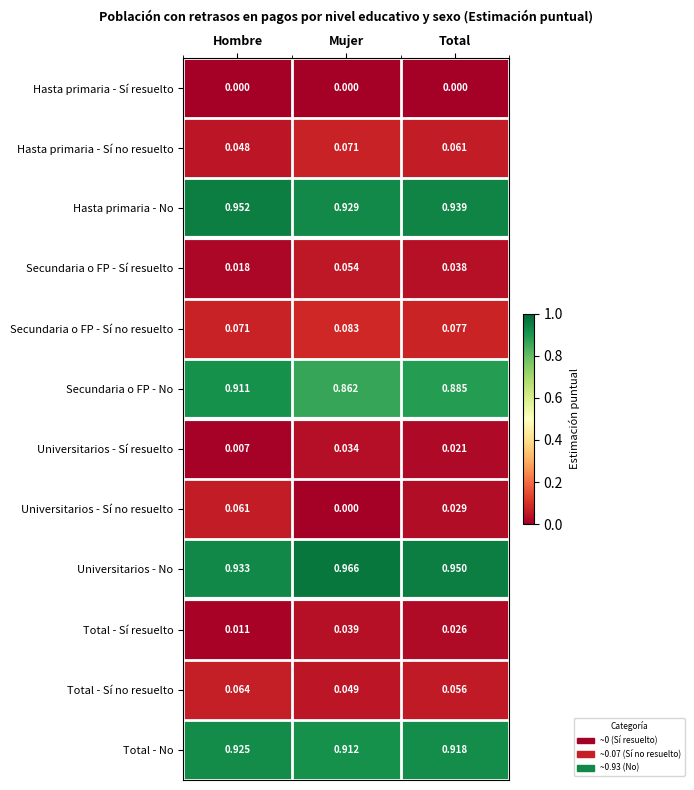

Between Mujer and Total, which series saw the biggest shift?

Universitarios - Sí no resuelto